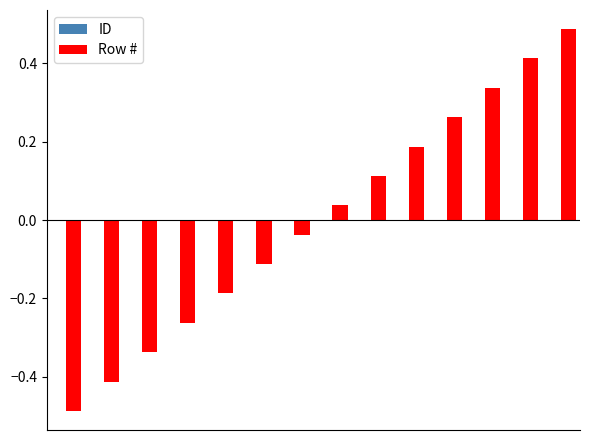

How many groups of bars are there?

14